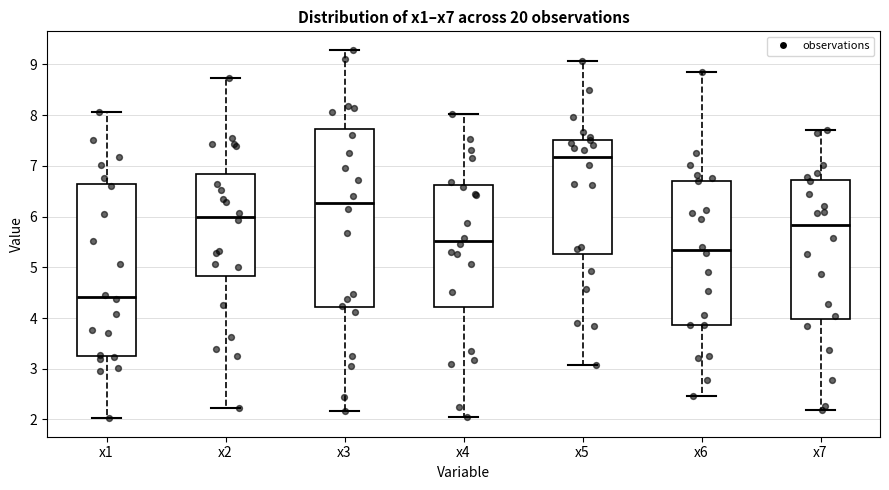

Where is the lower edge of the box for x2 on the y-axis? The values are not printed on the chart, so give them approximately, as read against the axis.

4.8